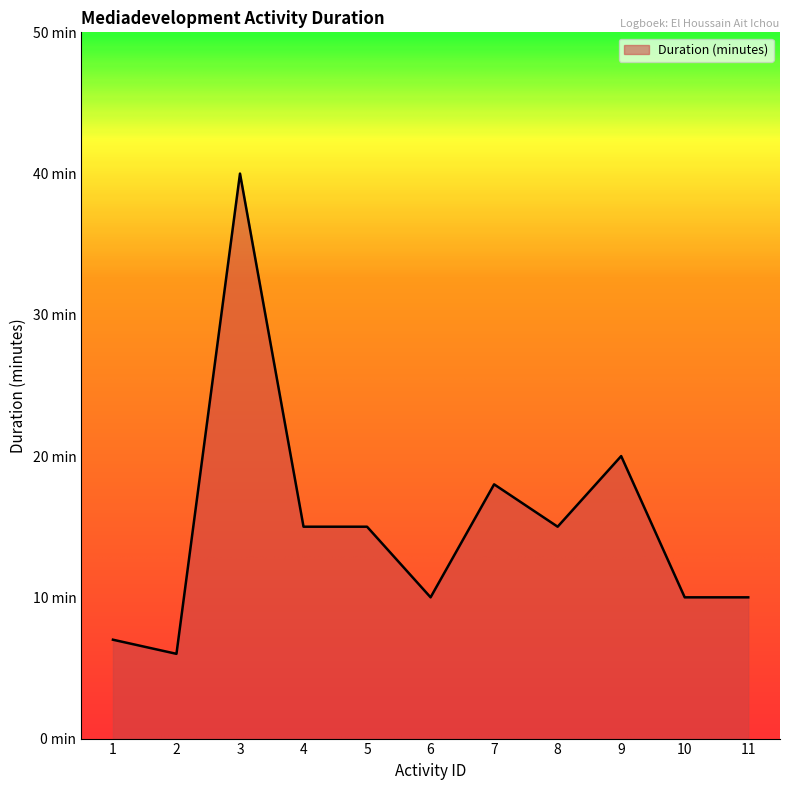

What is the value of the 4th point from the left?

15